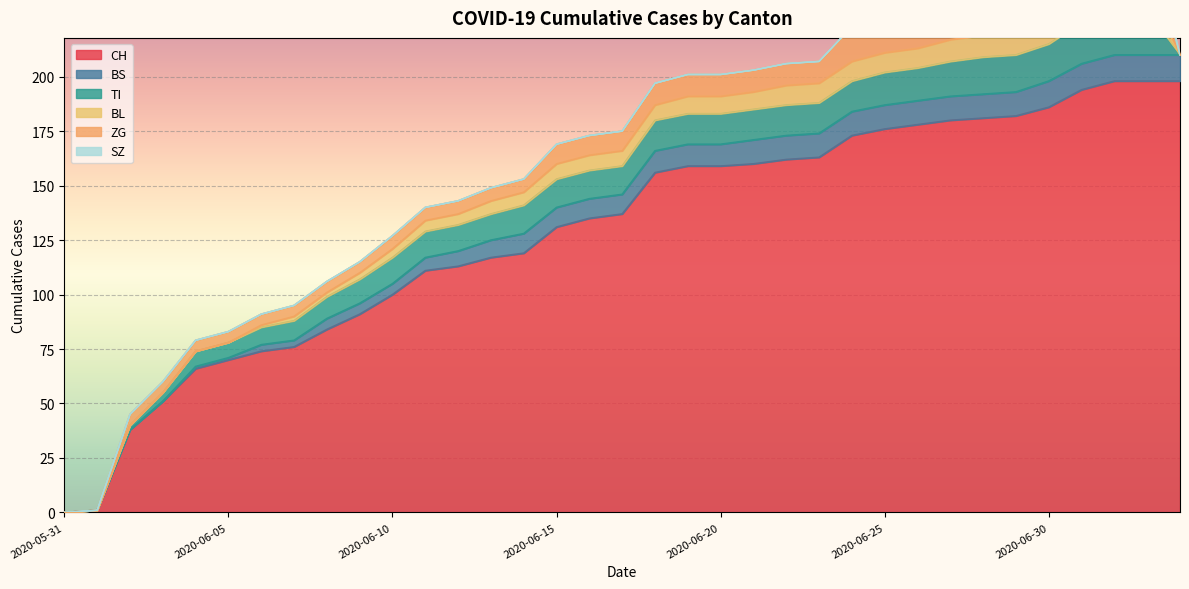

Reading left to right, extract all data points from this chart.

CH: 2020-05-31=0	2020-06-01=1	2020-06-02=38	2020-06-03=51	2020-06-04=66	2020-06-05=70	2020-06-06=74	2020-06-07=76	2020-06-08=84	2020-06-09=91	2020-06-10=100	2020-06-11=111	2020-06-12=113	2020-06-13=117	2020-06-14=119	2020-06-15=131	2020-06-16=135	2020-06-17=137	2020-06-18=156	2020-06-19=159	2020-06-20=159	2020-06-21=160	2020-06-22=162	2020-06-23=163	2020-06-24=173	2020-06-25=176	2020-06-26=178	2020-06-27=180	2020-06-28=181	2020-06-29=182	2020-06-30=186	2020-07-01=194	2020-07-02=198	2020-07-03=198	2020-07-04=198
BS: 2020-05-31=0	2020-06-01=0	2020-06-02=0	2020-06-03=0	2020-06-04=1	2020-06-05=1	2020-06-06=3	2020-06-07=3	2020-06-08=5	2020-06-09=5	2020-06-10=5	2020-06-11=6	2020-06-12=7	2020-06-13=8	2020-06-14=9	2020-06-15=9	2020-06-16=9	2020-06-17=9	2020-06-18=10	2020-06-19=10	2020-06-20=10	2020-06-21=11	2020-06-22=11	2020-06-23=11	2020-06-24=11	2020-06-25=11	2020-06-26=11	2020-06-27=11	2020-06-28=11	2020-06-29=11	2020-06-30=12	2020-07-01=12	2020-07-02=12	2020-07-03=12	2020-07-04=12
TI: 2020-05-31=0	2020-06-01=0	2020-06-02=2	2020-06-03=4	2020-06-04=7	2020-06-05=7	2020-06-06=8	2020-06-07=9	2020-06-08=10	2020-06-09=11	2020-06-10=12	2020-06-11=12	2020-06-12=12	2020-06-13=12	2020-06-14=13	2020-06-15=13	2020-06-16=13	2020-06-17=13	2020-06-18=14	2020-06-19=14	2020-06-20=14	2020-06-21=14	2020-06-22=14	2020-06-23=14	2020-06-24=14	2020-06-25=15	2020-06-26=15	2020-06-27=16	2020-06-28=17	2020-06-29=17	2020-06-30=17	2020-07-01=19	2020-07-02=20	2020-07-03=20	2020-07-04=0
BL: 2020-05-31=0	2020-06-01=0	2020-06-02=0	2020-06-03=0	2020-06-04=0	2020-06-05=0	2020-06-06=1	2020-06-07=2	2020-06-08=2	2020-06-09=3	2020-06-10=4	2020-06-11=5	2020-06-12=5	2020-06-13=6	2020-06-14=6	2020-06-15=7	2020-06-16=7	2020-06-17=7	2020-06-18=7	2020-06-19=8	2020-06-20=8	2020-06-21=8	2020-06-22=9	2020-06-23=9	2020-06-24=9	2020-06-25=9	2020-06-26=9	2020-06-27=10	2020-06-28=10	2020-06-29=10	2020-06-30=10	2020-07-01=11	2020-07-02=11	2020-07-03=11	2020-07-04=0
ZG: 2020-05-31=0	2020-06-01=0	2020-06-02=5	2020-06-03=5	2020-06-04=5	2020-06-05=5	2020-06-06=5	2020-06-07=5	2020-06-08=5	2020-06-09=5	2020-06-10=6	2020-06-11=6	2020-06-12=6	2020-06-13=6	2020-06-14=6	2020-06-15=9	2020-06-16=9	2020-06-17=9	2020-06-18=10	2020-06-19=10	2020-06-20=10	2020-06-21=10	2020-06-22=10	2020-06-23=10	2020-06-24=16	2020-06-25=16	2020-06-26=18	2020-06-27=18	2020-06-28=18	2020-06-29=18	2020-06-30=19	2020-07-01=22	2020-07-02=22	2020-07-03=22	2020-07-04=0
SZ: 2020-05-31=0	2020-06-01=0	2020-06-02=0	2020-06-03=0	2020-06-04=0	2020-06-05=0	2020-06-06=0	2020-06-07=0	2020-06-08=0	2020-06-09=0	2020-06-10=0	2020-06-11=0	2020-06-12=0	2020-06-13=0	2020-06-14=0	2020-06-15=0	2020-06-16=0	2020-06-17=0	2020-06-18=0	2020-06-19=0	2020-06-20=0	2020-06-21=0	2020-06-22=0	2020-06-23=0	2020-06-24=0	2020-06-25=0	2020-06-26=0	2020-06-27=0	2020-06-28=0	2020-06-29=0	2020-06-30=4	2020-07-01=6	2020-07-02=9	2020-07-03=9	2020-07-04=0